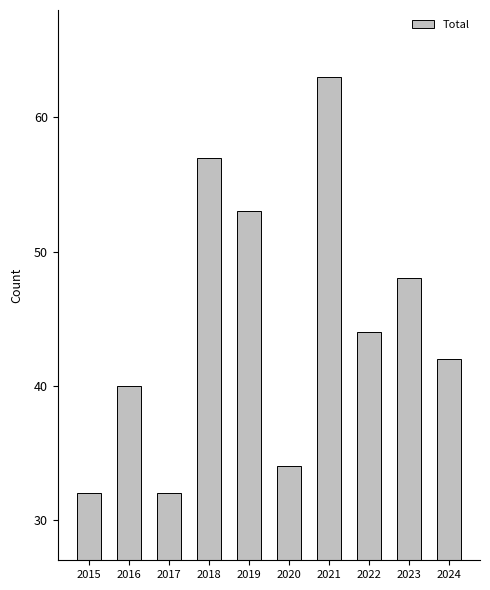

What is the smallest value displayed?

32